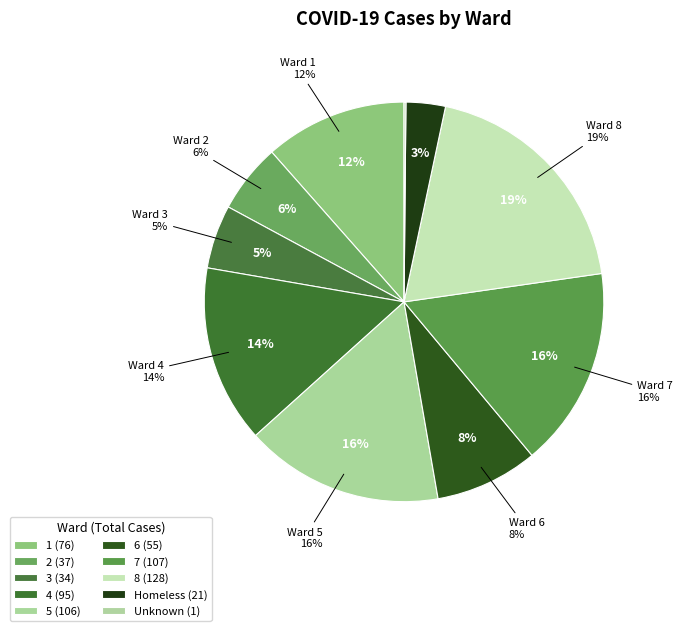

To the nearest percent, what percentage of the pie is 1?

12%